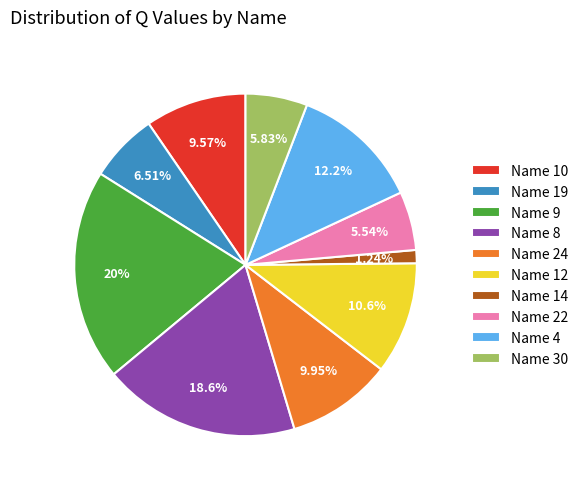

What is the smallest slice in the pie chart?

Name 14